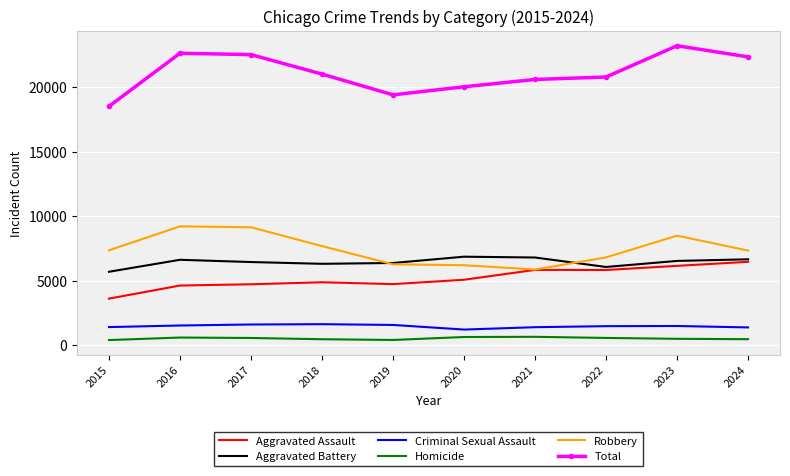

Which series has the widest spread of values?

Total